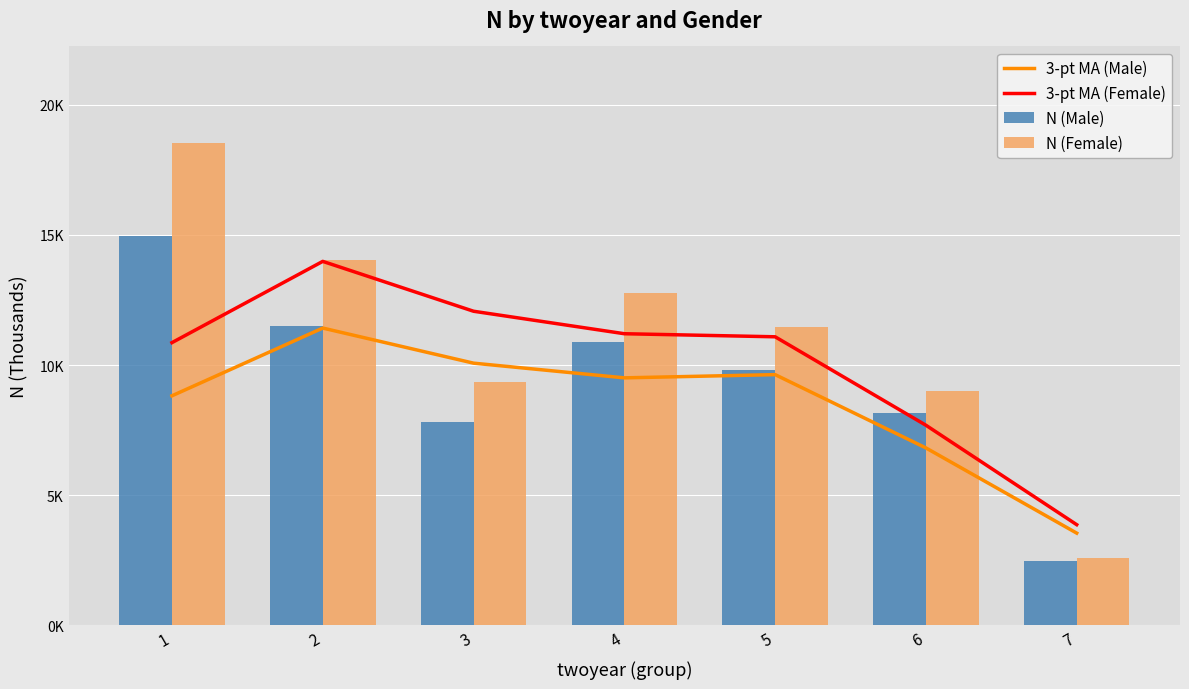

How many data points in 3-pt MA (Male) are above 9507?

4